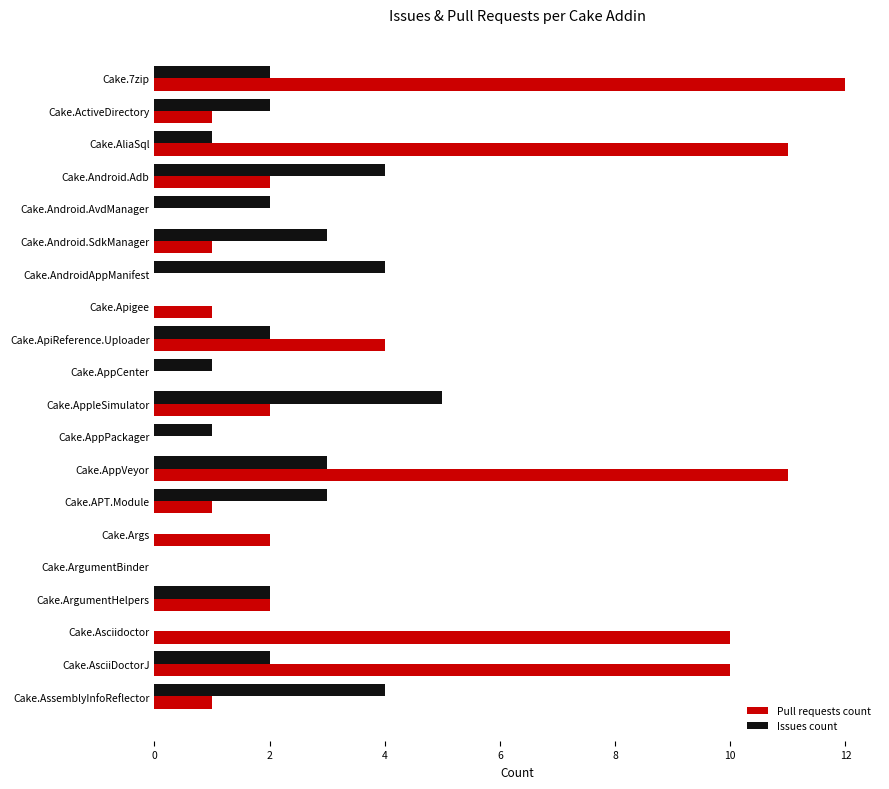

The value of Pull requests count at Cake.Android.SdkManager is 2. True or false?

False